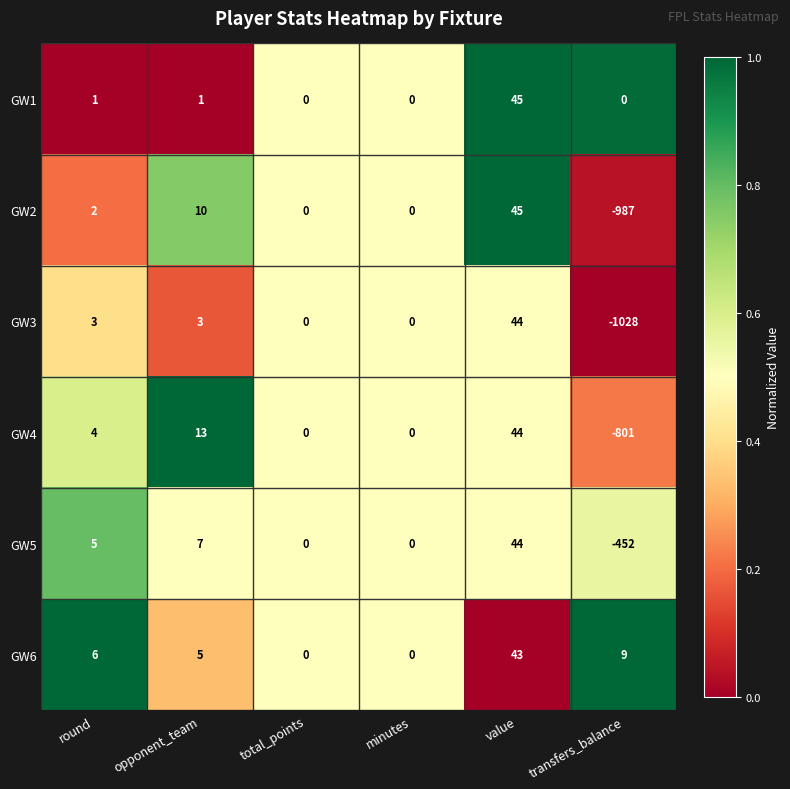

At which label is GW5 closest to -204?

total_points